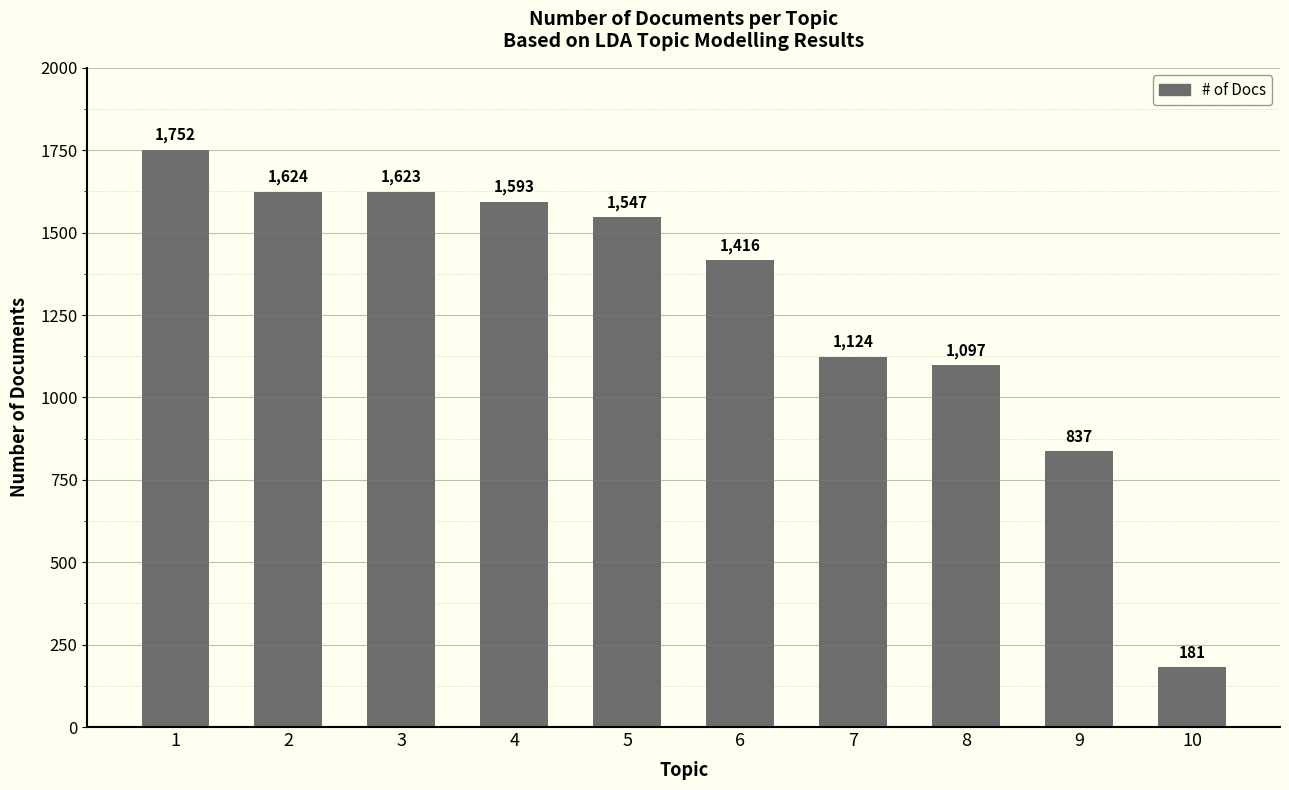

Read the value at 4, to the nearest 100.

1600